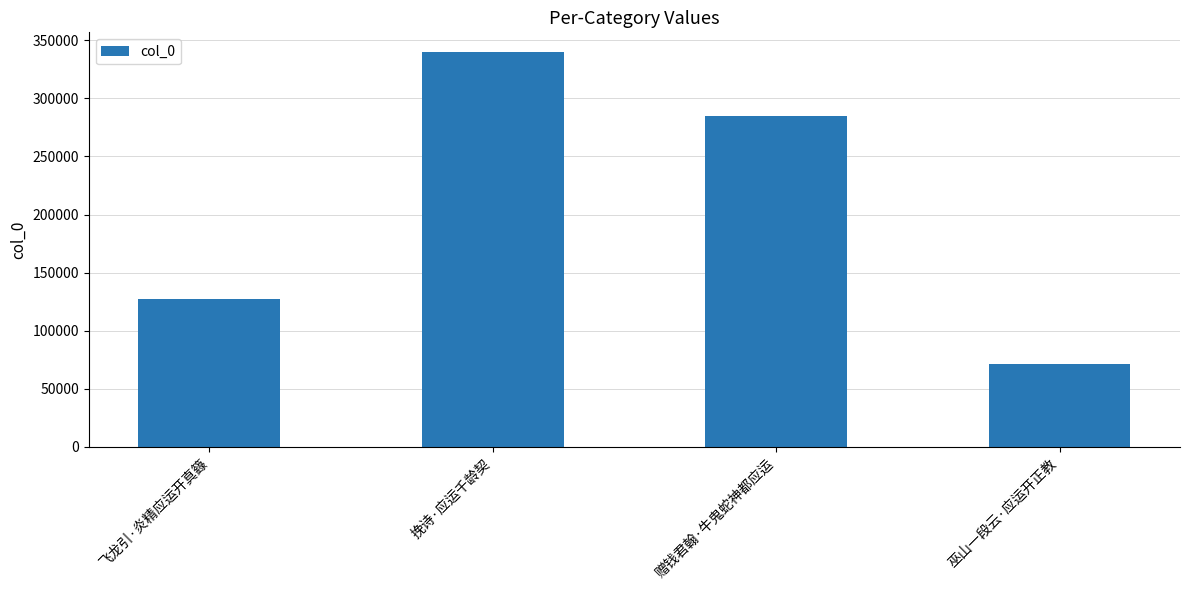

Are the bars grouped side by side (vs. stacked)?

No